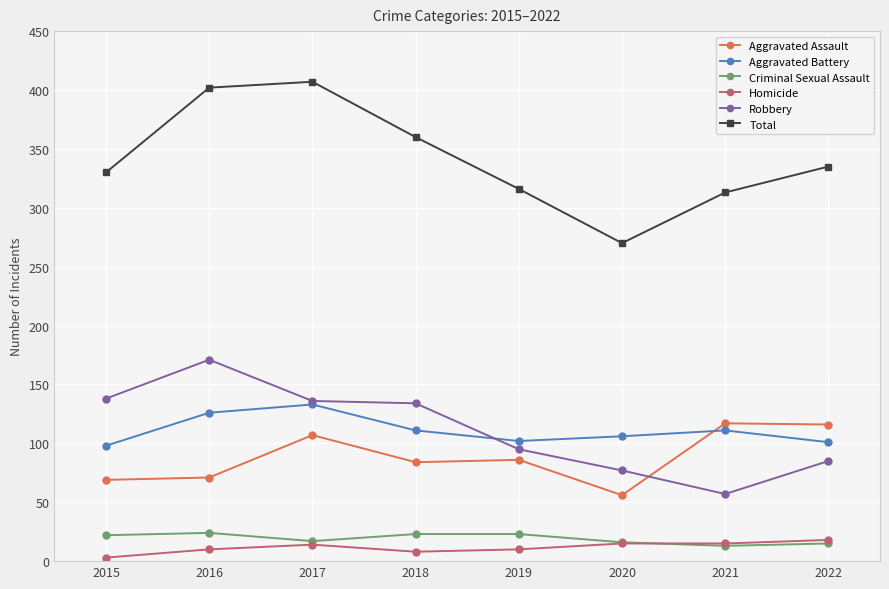

True or false: Aggravated Assault has a value of 116 at 2018.

False